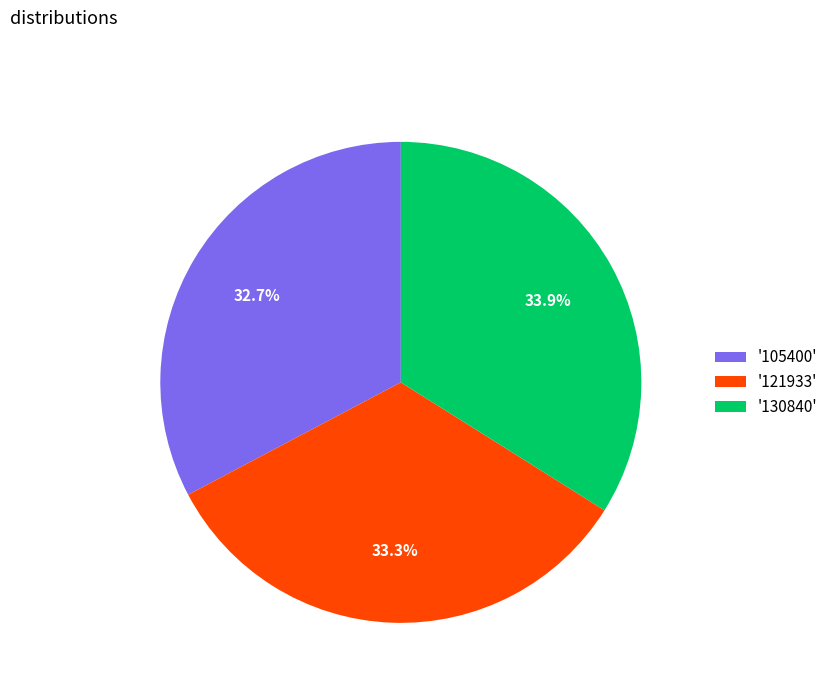

What is the ratio of the value at '105400' to the value at '130840'?

1.0